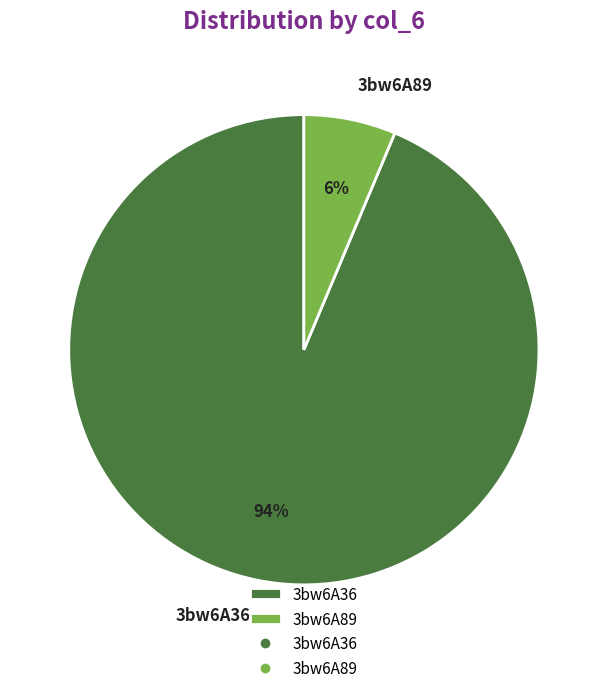

What is the largest slice in the pie chart?

3bw6A36